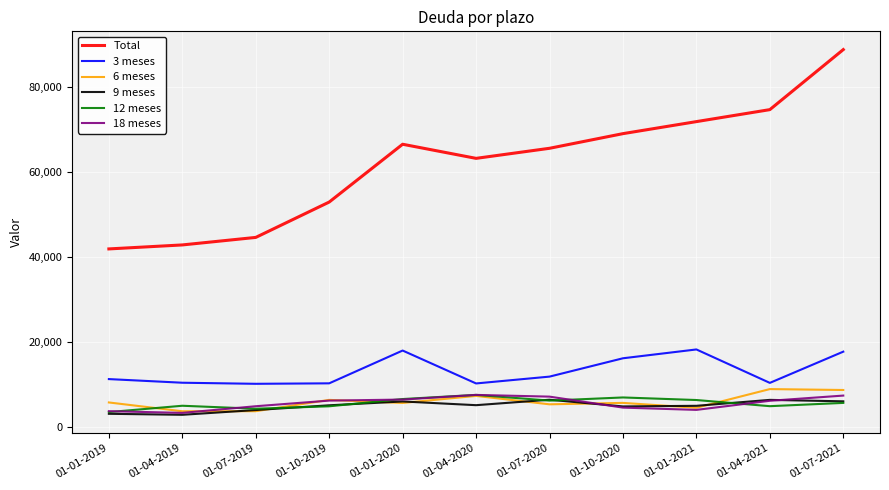

True or false: 3 meses and 18 meses intersect in this chart.

False